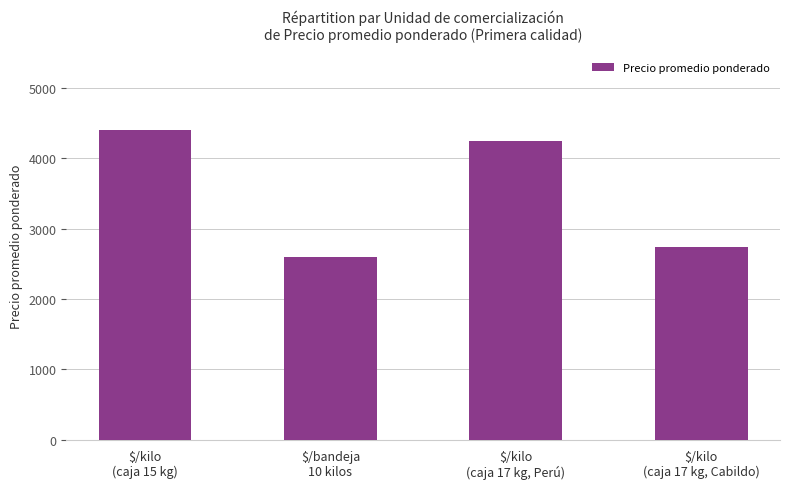

How many bars are there in total?

4